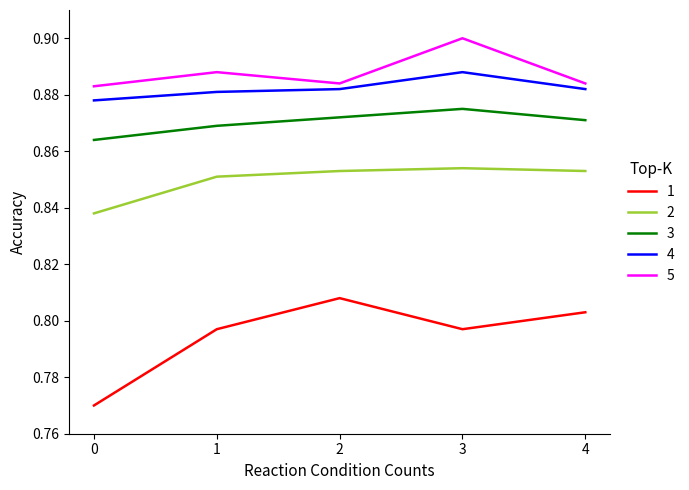

Rank the series at 1 from lowest to highest value.

1, 2, 3, 4, 5